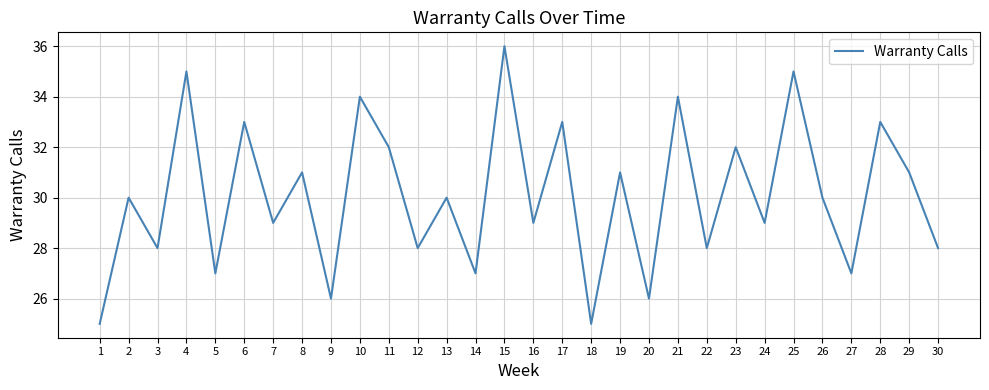

What is the difference between the maximum and second lowest values?

11